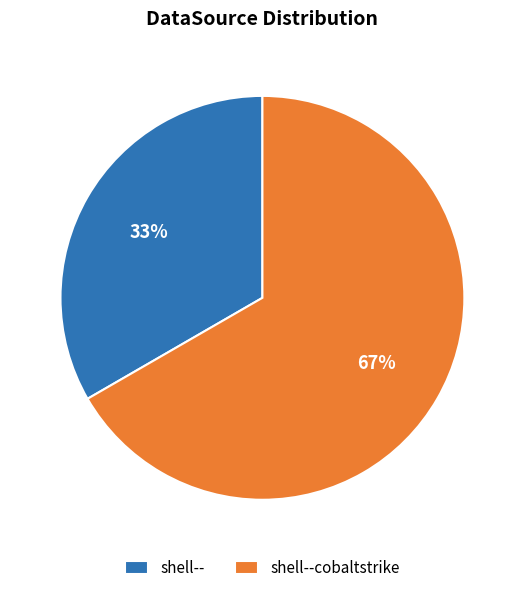

Which category accounts for the majority?

shell--cobaltstrike